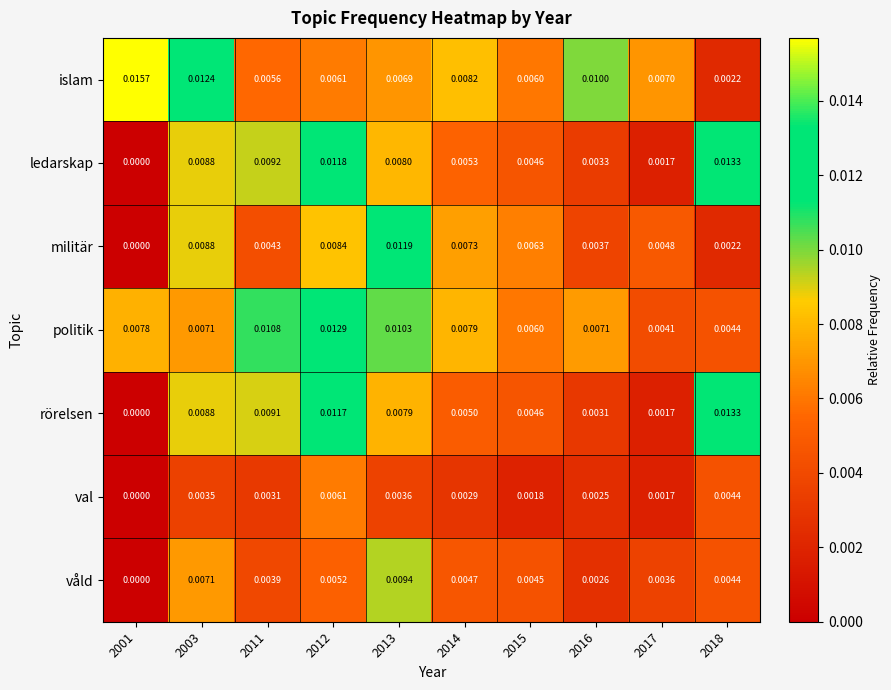

At 2011, list the series in order from largest to smallest.

politik, ledarskap, rörelsen, islam, militär, våld, val